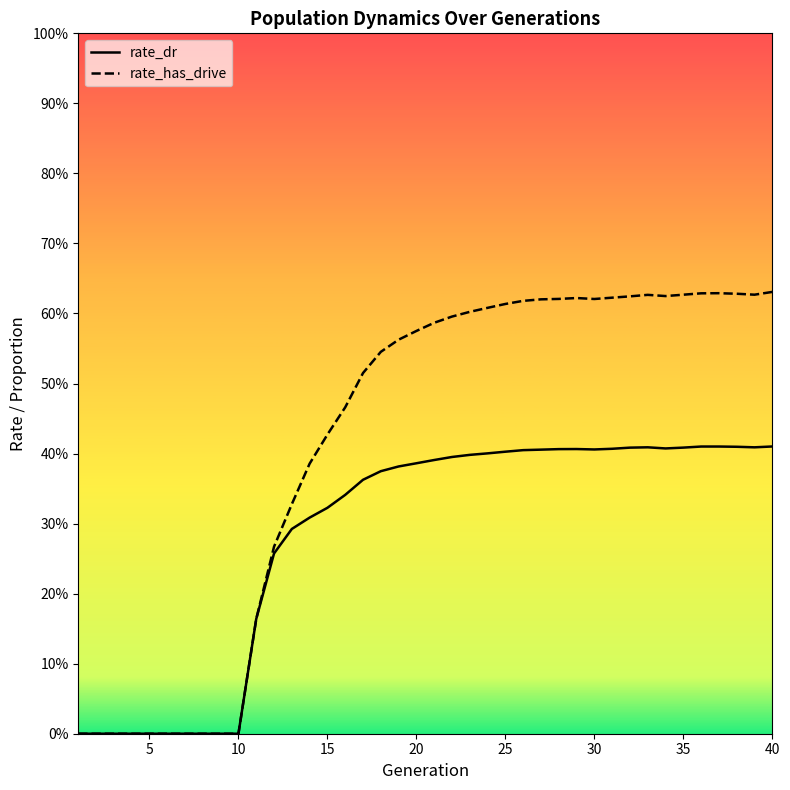

What is the highest value of the rate_dr series?

0.4